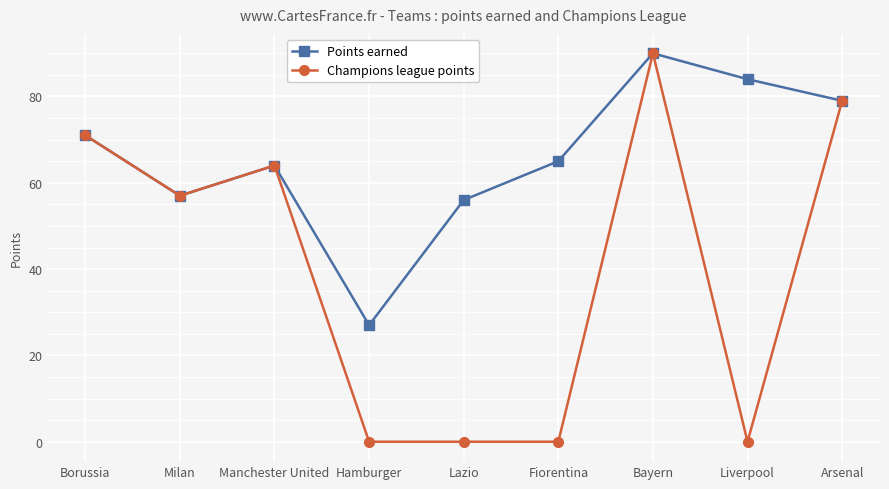

Where is Champions league points nearest to the value 45?

Milan